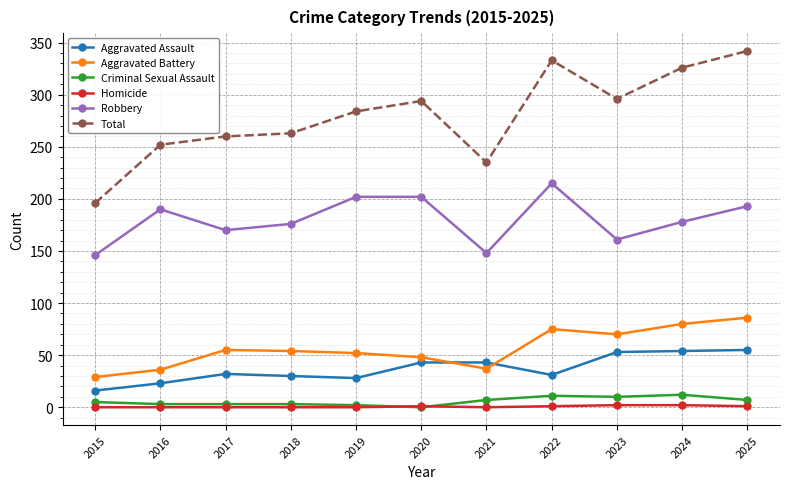

Rank the series by their maximum value, from lowest to highest.

Homicide, Criminal Sexual Assault, Aggravated Assault, Aggravated Battery, Robbery, Total